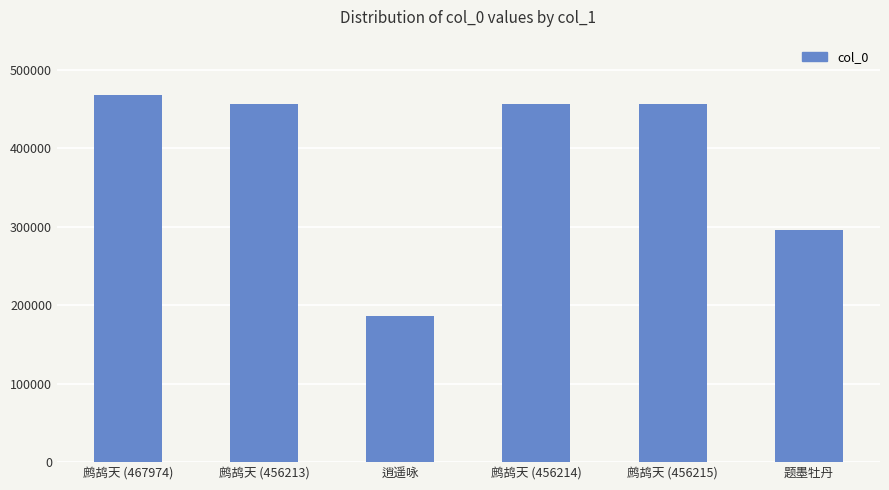

The chart shows a value of 155413 at 题墨牡丹. True or false?

False